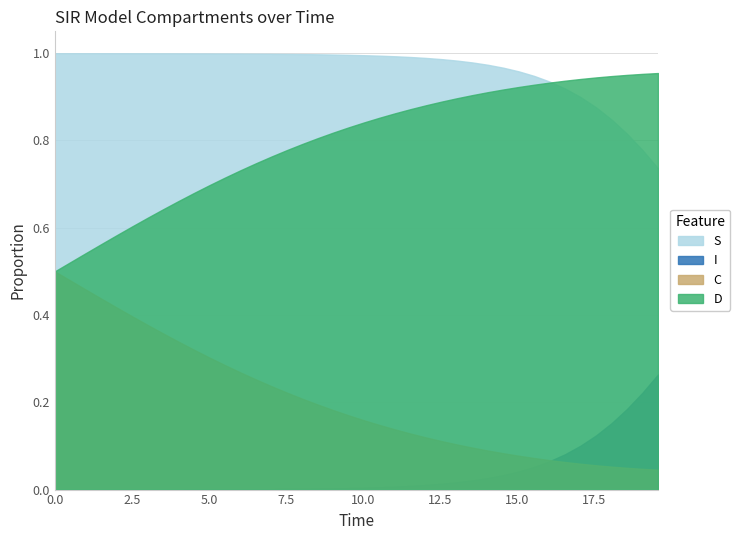

What is the value of the S point at the 12th from the left?

1.0